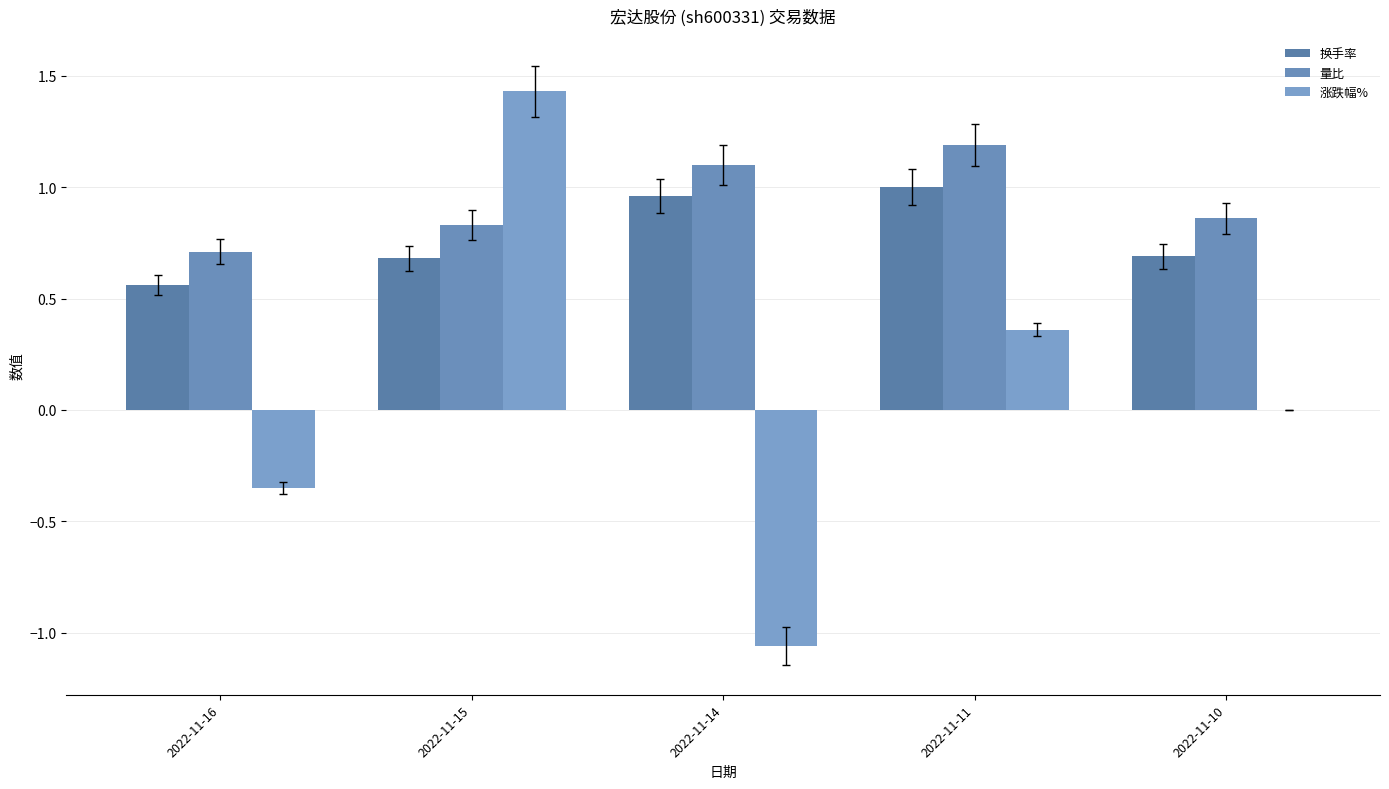

What are all the series names shown in the legend?

换手率, 量比, 涨跌幅%